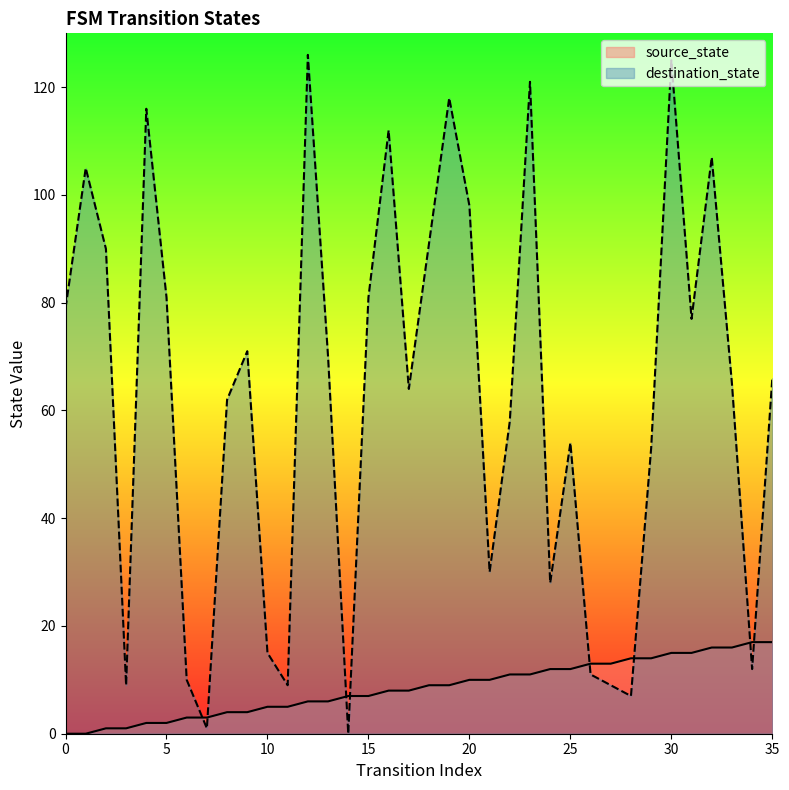

What is the value of the source_state point at the 24th from the left?

11